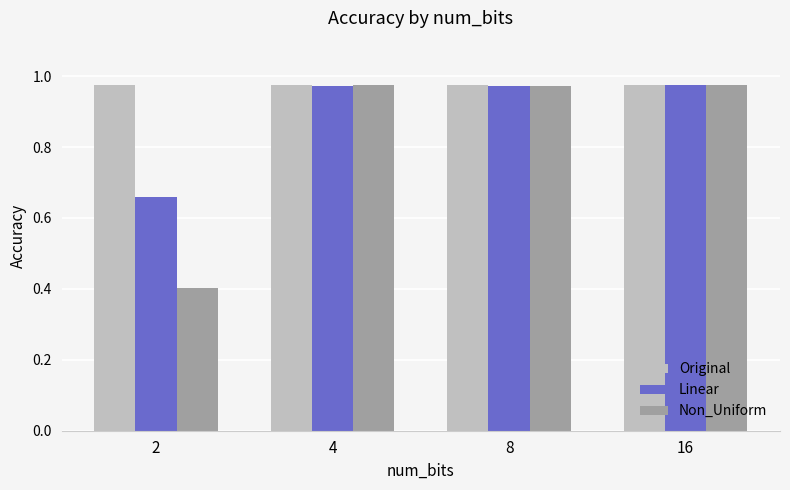

Does the chart contain any negative values?

No